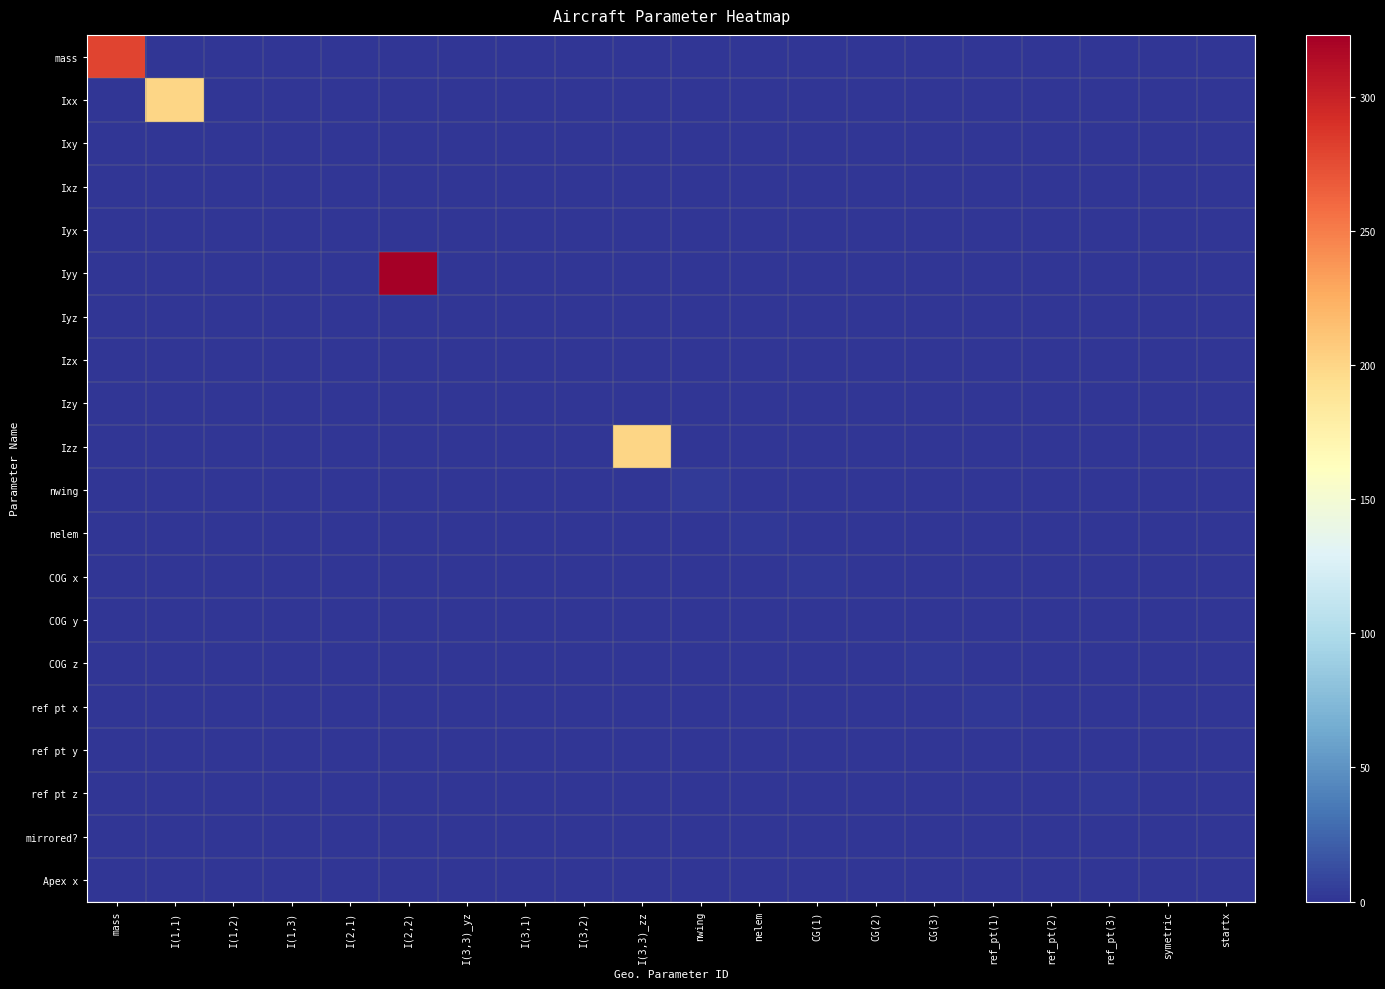

Reading left to right, what are all the values shown in this chart?

mass: mass=280.0	I(1,1)=0.0	I(1,2)=0.0	I(1,3)=0.0	I(2,1)=0.0	I(2,2)=0.0	I(3,3)_yz=0.0	I(3,1)=0.0	I(3,2)=0.0	I(3,3)_zz=0.0	nwing=0.0	nelem=0.0	CG(1)=0.0	CG(2)=0.0	CG(3)=0.0	ref_pt(1)=0.0	ref_pt(2)=0.0	ref_pt(3)=0.0	symetric=0.0	startx=0.0
Ixx: mass=0.0	I(1,1)=200.0	I(1,2)=0.0	I(1,3)=0.0	I(2,1)=0.0	I(2,2)=0.0	I(3,3)_yz=0.0	I(3,1)=0.0	I(3,2)=0.0	I(3,3)_zz=0.0	nwing=0.0	nelem=0.0	CG(1)=0.0	CG(2)=0.0	CG(3)=0.0	ref_pt(1)=0.0	ref_pt(2)=0.0	ref_pt(3)=0.0	symetric=0.0	startx=0.0
Ixy: mass=0.0	I(1,1)=0.0	I(1,2)=0.0	I(1,3)=0.0	I(2,1)=0.0	I(2,2)=0.0	I(3,3)_yz=0.0	I(3,1)=0.0	I(3,2)=0.0	I(3,3)_zz=0.0	nwing=0.0	nelem=0.0	CG(1)=0.0	CG(2)=0.0	CG(3)=0.0	ref_pt(1)=0.0	ref_pt(2)=0.0	ref_pt(3)=0.0	symetric=0.0	startx=0.0
Ixz: mass=0.0	I(1,1)=0.0	I(1,2)=0.0	I(1,3)=0.0	I(2,1)=0.0	I(2,2)=0.0	I(3,3)_yz=0.0	I(3,1)=0.0	I(3,2)=0.0	I(3,3)_zz=0.0	nwing=0.0	nelem=0.0	CG(1)=0.0	CG(2)=0.0	CG(3)=0.0	ref_pt(1)=0.0	ref_pt(2)=0.0	ref_pt(3)=0.0	symetric=0.0	startx=0.0
Iyx: mass=0.0	I(1,1)=0.0	I(1,2)=0.0	I(1,3)=0.0	I(2,1)=0.0	I(2,2)=0.0	I(3,3)_yz=0.0	I(3,1)=0.0	I(3,2)=0.0	I(3,3)_zz=0.0	nwing=0.0	nelem=0.0	CG(1)=0.0	CG(2)=0.0	CG(3)=0.0	ref_pt(1)=0.0	ref_pt(2)=0.0	ref_pt(3)=0.0	symetric=0.0	startx=0.0
Iyy: mass=0.0	I(1,1)=0.0	I(1,2)=0.0	I(1,3)=0.0	I(2,1)=0.0	I(2,2)=323.0	I(3,3)_yz=0.0	I(3,1)=0.0	I(3,2)=0.0	I(3,3)_zz=0.0	nwing=0.0	nelem=0.0	CG(1)=0.0	CG(2)=0.0	CG(3)=0.0	ref_pt(1)=0.0	ref_pt(2)=0.0	ref_pt(3)=0.0	symetric=0.0	startx=0.0
Iyz: mass=0.0	I(1,1)=0.0	I(1,2)=0.0	I(1,3)=0.0	I(2,1)=0.0	I(2,2)=0.0	I(3,3)_yz=0.0	I(3,1)=0.0	I(3,2)=0.0	I(3,3)_zz=0.0	nwing=0.0	nelem=0.0	CG(1)=0.0	CG(2)=0.0	CG(3)=0.0	ref_pt(1)=0.0	ref_pt(2)=0.0	ref_pt(3)=0.0	symetric=0.0	startx=0.0
Izx: mass=0.0	I(1,1)=0.0	I(1,2)=0.0	I(1,3)=0.0	I(2,1)=0.0	I(2,2)=0.0	I(3,3)_yz=0.0	I(3,1)=0.0	I(3,2)=0.0	I(3,3)_zz=0.0	nwing=0.0	nelem=0.0	CG(1)=0.0	CG(2)=0.0	CG(3)=0.0	ref_pt(1)=0.0	ref_pt(2)=0.0	ref_pt(3)=0.0	symetric=0.0	startx=0.0
Izy: mass=0.0	I(1,1)=0.0	I(1,2)=0.0	I(1,3)=0.0	I(2,1)=0.0	I(2,2)=0.0	I(3,3)_yz=0.0	I(3,1)=0.0	I(3,2)=0.0	I(3,3)_zz=0.0	nwing=0.0	nelem=0.0	CG(1)=0.0	CG(2)=0.0	CG(3)=0.0	ref_pt(1)=0.0	ref_pt(2)=0.0	ref_pt(3)=0.0	symetric=0.0	startx=0.0
Izz: mass=0.0	I(1,1)=0.0	I(1,2)=0.0	I(1,3)=0.0	I(2,1)=0.0	I(2,2)=0.0	I(3,3)_yz=0.0	I(3,1)=0.0	I(3,2)=0.0	I(3,3)_zz=200.0	nwing=0.0	nelem=0.0	CG(1)=0.0	CG(2)=0.0	CG(3)=0.0	ref_pt(1)=0.0	ref_pt(2)=0.0	ref_pt(3)=0.0	symetric=0.0	startx=0.0
nwing: mass=0.0	I(1,1)=0.0	I(1,2)=0.0	I(1,3)=0.0	I(2,1)=0.0	I(2,2)=0.0	I(3,3)_yz=0.0	I(3,1)=0.0	I(3,2)=0.0	I(3,3)_zz=0.0	nwing=3.0	nelem=0.0	CG(1)=0.0	CG(2)=0.0	CG(3)=0.0	ref_pt(1)=0.0	ref_pt(2)=0.0	ref_pt(3)=0.0	symetric=0.0	startx=0.0
nelem: mass=0.0	I(1,1)=0.0	I(1,2)=0.0	I(1,3)=0.0	I(2,1)=0.0	I(2,2)=0.0	I(3,3)_yz=0.0	I(3,1)=0.0	I(3,2)=0.0	I(3,3)_zz=0.0	nwing=0.0	nelem=2.0	CG(1)=0.0	CG(2)=0.0	CG(3)=0.0	ref_pt(1)=0.0	ref_pt(2)=0.0	ref_pt(3)=0.0	symetric=0.0	startx=0.0
COG x: mass=0.0	I(1,1)=0.0	I(1,2)=0.0	I(1,3)=0.0	I(2,1)=0.0	I(2,2)=0.0	I(3,3)_yz=0.0	I(3,1)=0.0	I(3,2)=0.0	I(3,3)_zz=0.0	nwing=0.0	nelem=0.0	CG(1)=2.0	CG(2)=0.0	CG(3)=0.0	ref_pt(1)=0.0	ref_pt(2)=0.0	ref_pt(3)=0.0	symetric=0.0	startx=0.0
COG y: mass=0.0	I(1,1)=0.0	I(1,2)=0.0	I(1,3)=0.0	I(2,1)=0.0	I(2,2)=0.0	I(3,3)_yz=0.0	I(3,1)=0.0	I(3,2)=0.0	I(3,3)_zz=0.0	nwing=0.0	nelem=0.0	CG(1)=0.0	CG(2)=0.0	CG(3)=0.0	ref_pt(1)=0.0	ref_pt(2)=0.0	ref_pt(3)=0.0	symetric=0.0	startx=0.0
COG z: mass=0.0	I(1,1)=0.0	I(1,2)=0.0	I(1,3)=0.0	I(2,1)=0.0	I(2,2)=0.0	I(3,3)_yz=0.0	I(3,1)=0.0	I(3,2)=0.0	I(3,3)_zz=0.0	nwing=0.0	nelem=0.0	CG(1)=0.0	CG(2)=0.0	CG(3)=1.5	ref_pt(1)=0.0	ref_pt(2)=0.0	ref_pt(3)=0.0	symetric=0.0	startx=0.0
ref pt x: mass=0.0	I(1,1)=0.0	I(1,2)=0.0	I(1,3)=0.0	I(2,1)=0.0	I(2,2)=0.0	I(3,3)_yz=0.0	I(3,1)=0.0	I(3,2)=0.0	I(3,3)_zz=0.0	nwing=0.0	nelem=0.0	CG(1)=0.0	CG(2)=0.0	CG(3)=0.0	ref_pt(1)=2.0	ref_pt(2)=0.0	ref_pt(3)=0.0	symetric=0.0	startx=0.0
ref pt y: mass=0.0	I(1,1)=0.0	I(1,2)=0.0	I(1,3)=0.0	I(2,1)=0.0	I(2,2)=0.0	I(3,3)_yz=0.0	I(3,1)=0.0	I(3,2)=0.0	I(3,3)_zz=0.0	nwing=0.0	nelem=0.0	CG(1)=0.0	CG(2)=0.0	CG(3)=0.0	ref_pt(1)=0.0	ref_pt(2)=0.0	ref_pt(3)=0.0	symetric=0.0	startx=0.0
ref pt z: mass=0.0	I(1,1)=0.0	I(1,2)=0.0	I(1,3)=0.0	I(2,1)=0.0	I(2,2)=0.0	I(3,3)_yz=0.0	I(3,1)=0.0	I(3,2)=0.0	I(3,3)_zz=0.0	nwing=0.0	nelem=0.0	CG(1)=0.0	CG(2)=0.0	CG(3)=0.0	ref_pt(1)=0.0	ref_pt(2)=0.0	ref_pt(3)=1.5	symetric=0.0	startx=0.0
mirrored?: mass=0.0	I(1,1)=0.0	I(1,2)=0.0	I(1,3)=0.0	I(2,1)=0.0	I(2,2)=0.0	I(3,3)_yz=0.0	I(3,1)=0.0	I(3,2)=0.0	I(3,3)_zz=0.0	nwing=0.0	nelem=0.0	CG(1)=0.0	CG(2)=0.0	CG(3)=0.0	ref_pt(1)=0.0	ref_pt(2)=0.0	ref_pt(3)=0.0	symetric=1.0	startx=0.0
Apex x: mass=0.0	I(1,1)=0.0	I(1,2)=0.0	I(1,3)=0.0	I(2,1)=0.0	I(2,2)=0.0	I(3,3)_yz=0.0	I(3,1)=0.0	I(3,2)=0.0	I(3,3)_zz=0.0	nwing=0.0	nelem=0.0	CG(1)=0.0	CG(2)=0.0	CG(3)=0.0	ref_pt(1)=0.0	ref_pt(2)=0.0	ref_pt(3)=0.0	symetric=0.0	startx=0.1